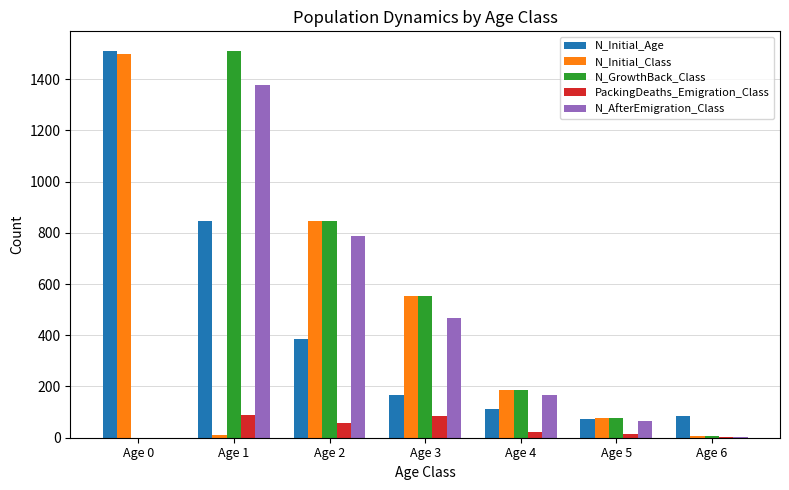

At which category is the sum across all series the highest?

Age 1